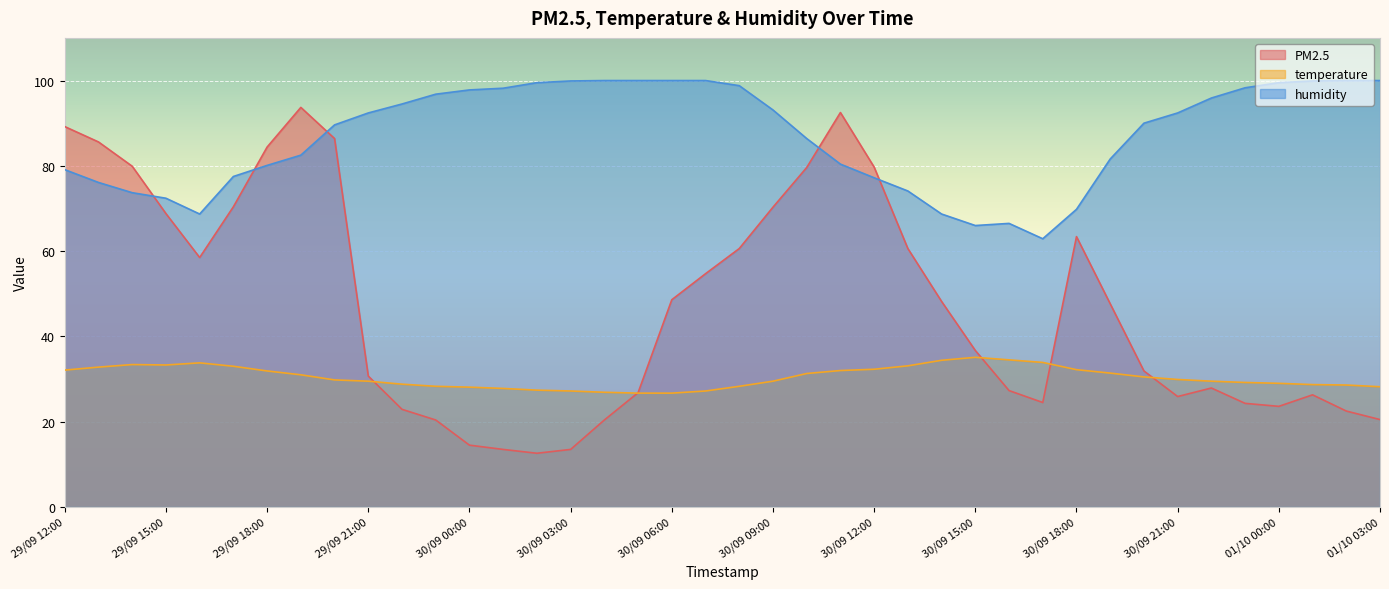

Which series has the largest total across all categories?

humidity